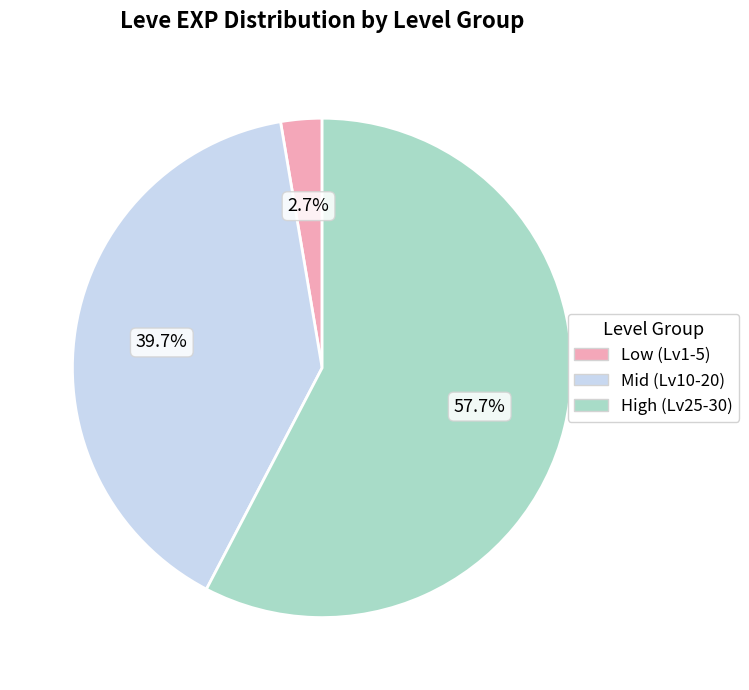

Rank the categories by value from lowest to highest.

Low (Lv1-5), Mid (Lv10-20), High (Lv25-30)